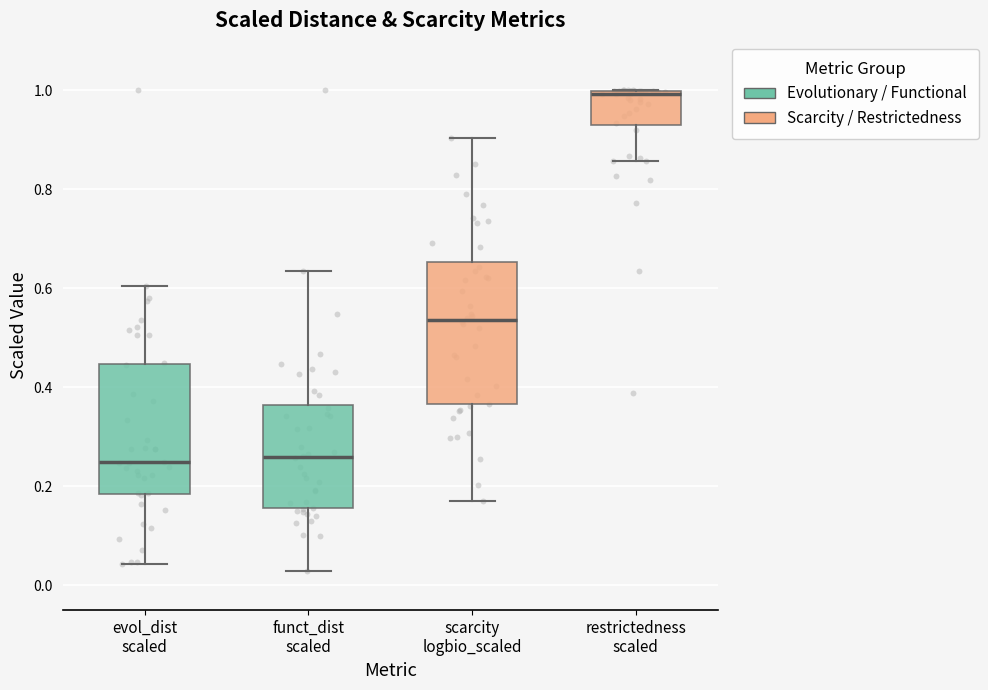

Which box is the tallest, from its lower edge to its upper edge?

scarcity logbio_scaled